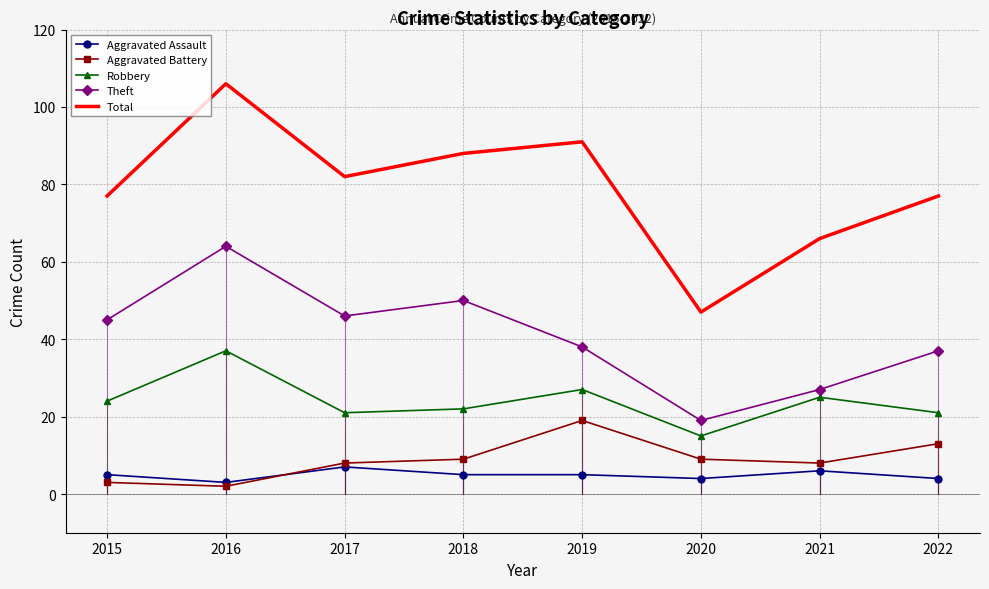

Reading right to left, list all the values displayed in this chart.

Aggravated Assault: 2022=4	2021=6	2020=4	2019=5	2018=5	2017=7	2016=3	2015=5
Aggravated Battery: 2022=13	2021=8	2020=9	2019=19	2018=9	2017=8	2016=2	2015=3
Robbery: 2022=21	2021=25	2020=15	2019=27	2018=22	2017=21	2016=37	2015=24
Theft: 2022=37	2021=27	2020=19	2019=38	2018=50	2017=46	2016=64	2015=45
Total: 2022=77	2021=66	2020=47	2019=91	2018=88	2017=82	2016=106	2015=77